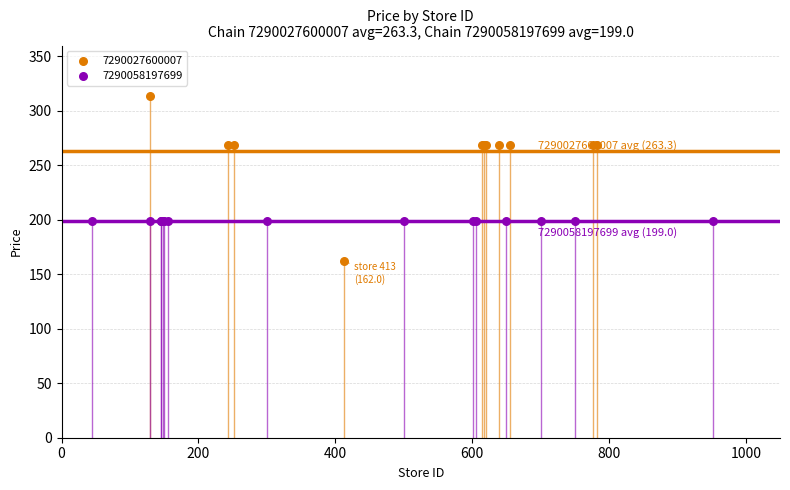

Which series reaches the maximum Y coordinate?

7290027600007